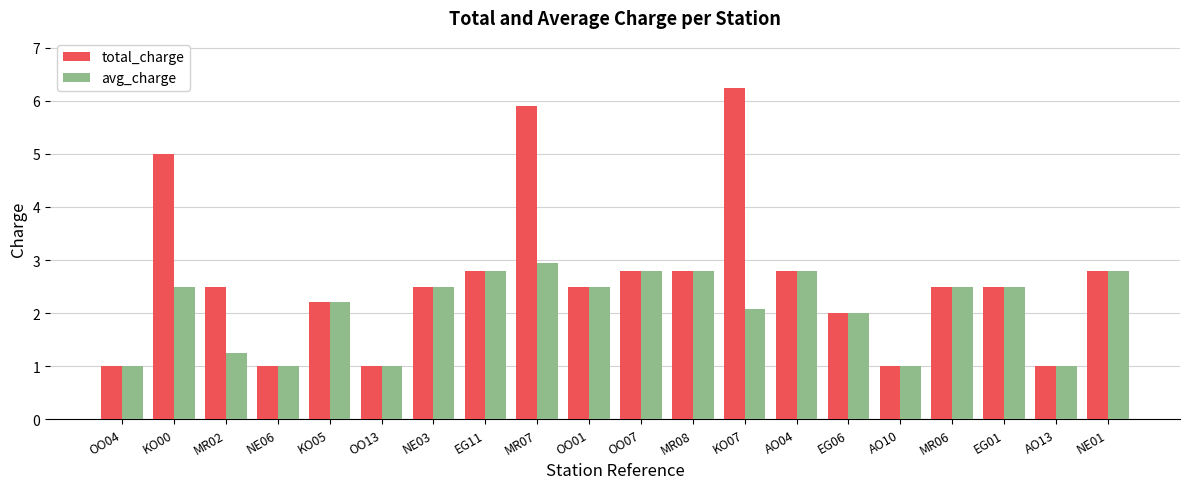

Is it true that avg_charge equals 1.0 at OO13?

True